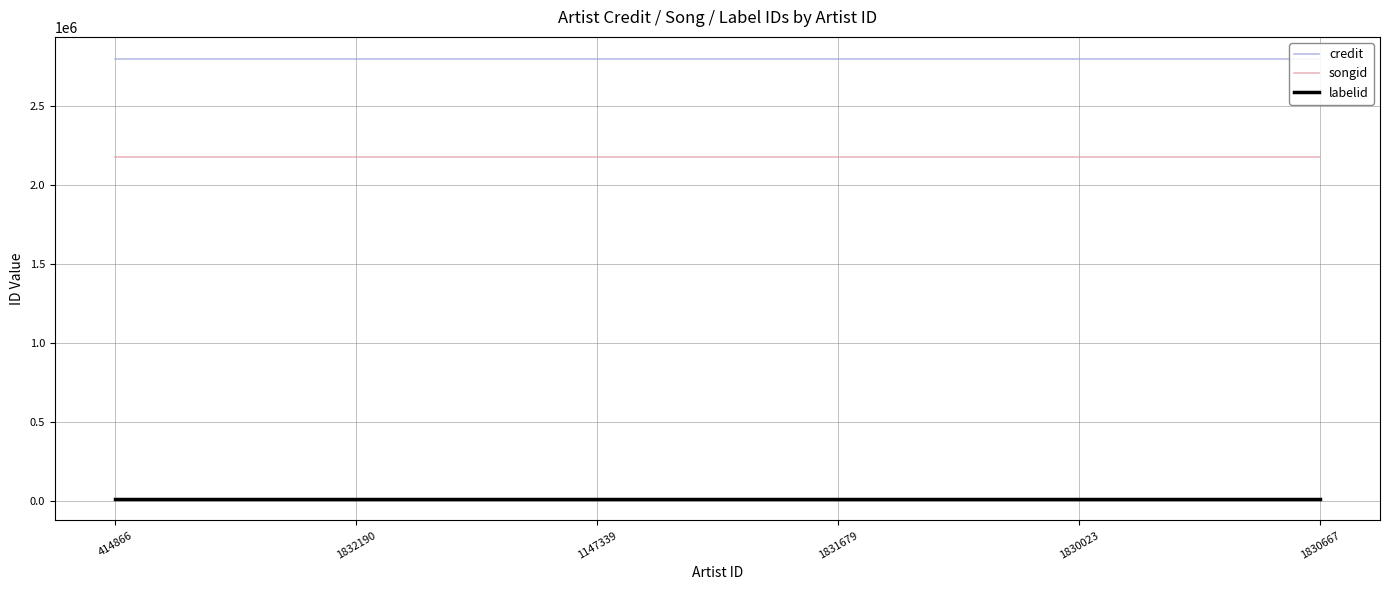

True or false: songid has more than 1 points higher than both neighbors.

False